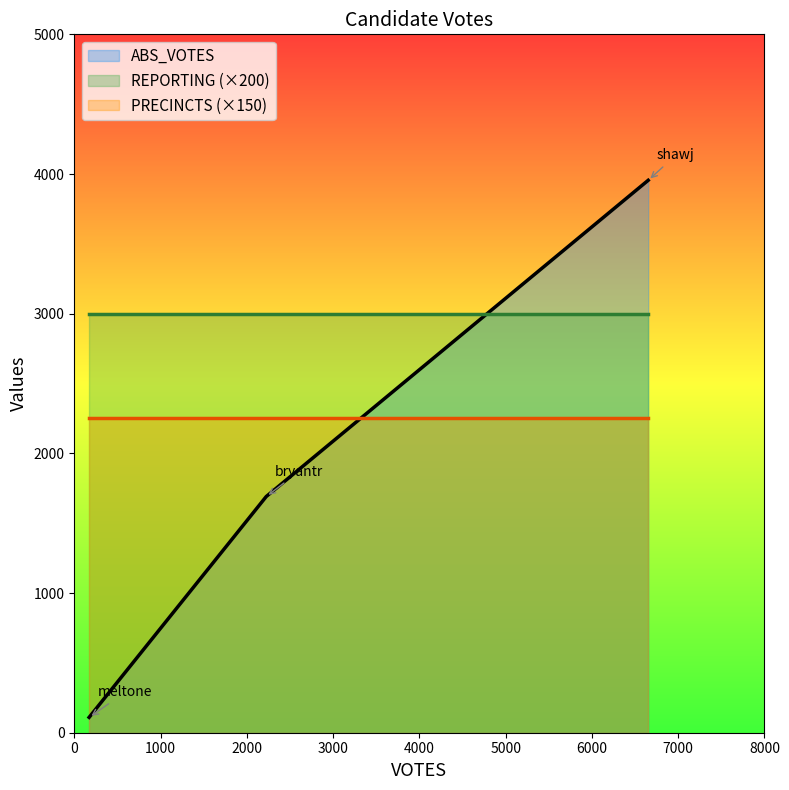

List the series in order of their peak value, lowest first.

PRECINCTS (×150), REPORTING (×200), ABS_VOTES